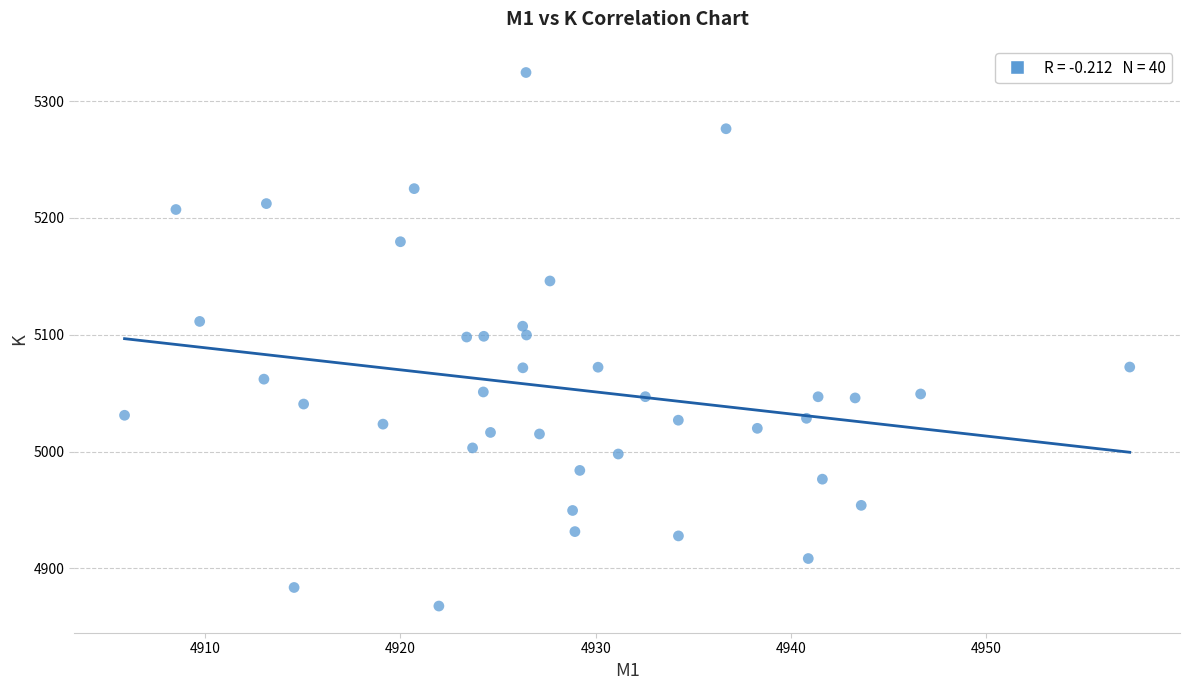

What is the range of Y values (max minus min)?

456.8